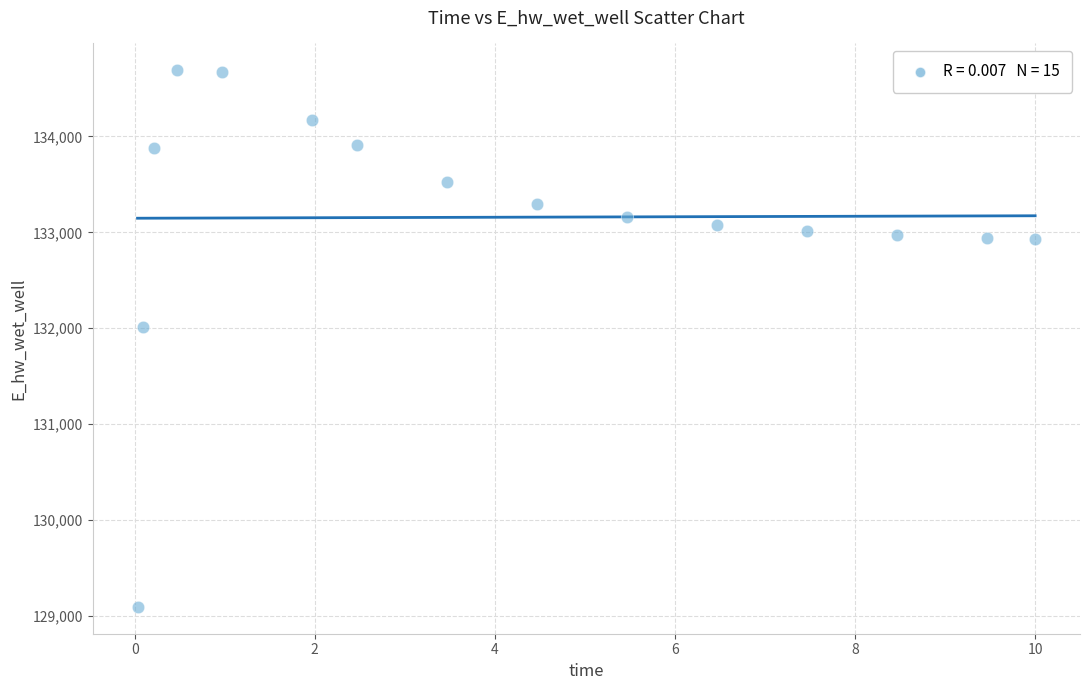

What is the range of X values (max minus min)?

10.0